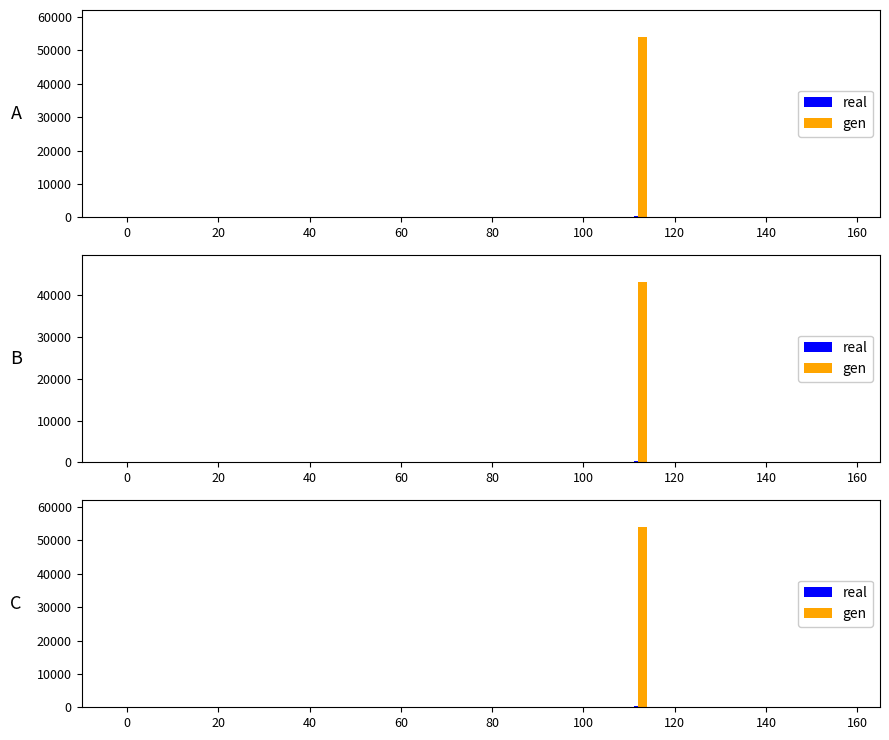

Rank the series at 40 from highest to lowest value.

gen, real